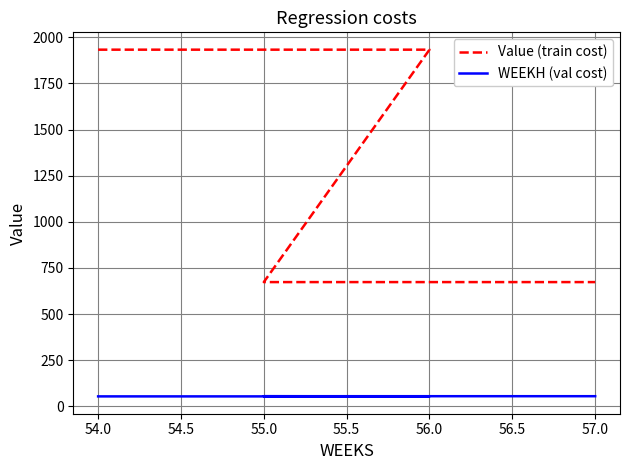

True or false: WEEKH (val cost) and Value (train cost) cross at least once.

False